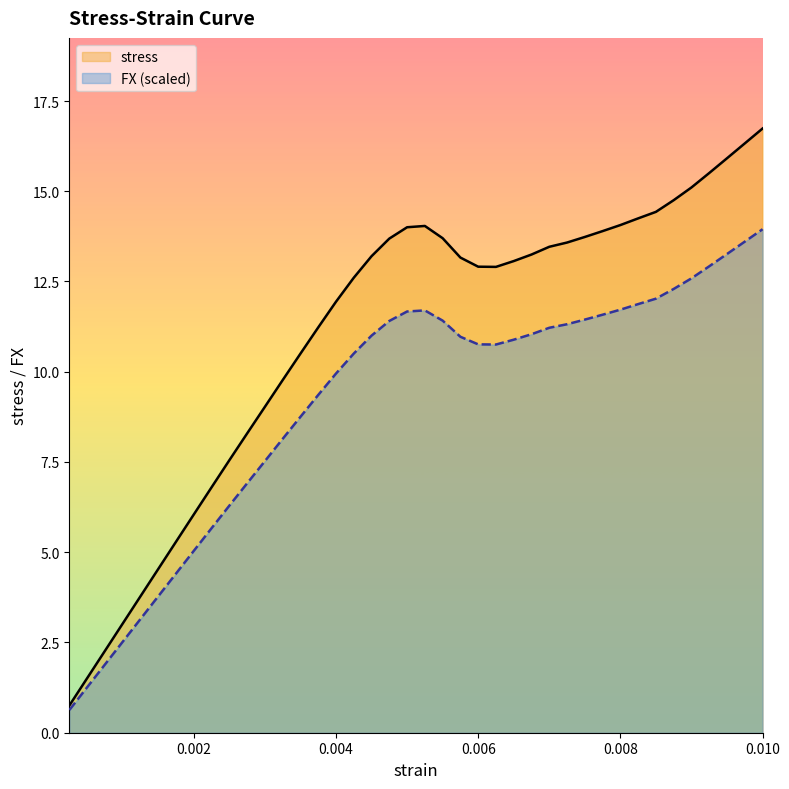

True or false: stress and FX intersect in this chart.

False